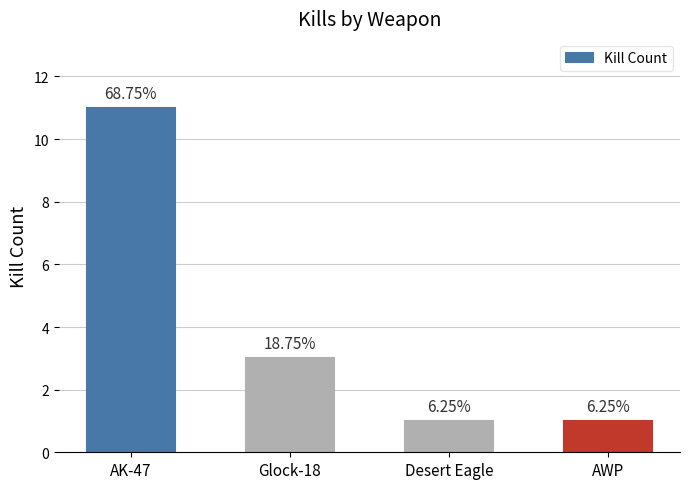

How many bars are there in total?

4